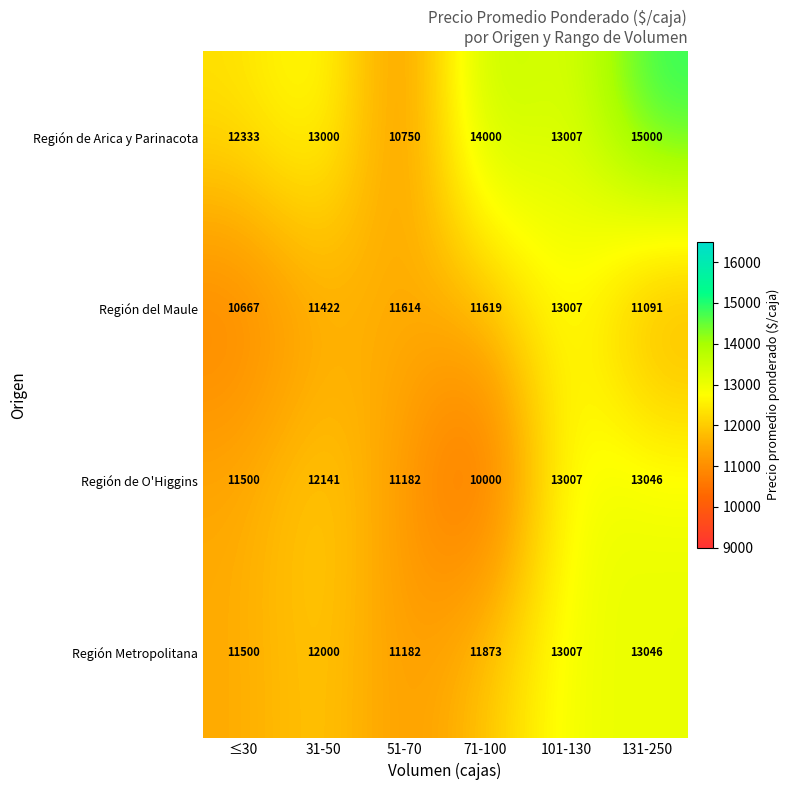

Which series has the largest total across all categories?

Región de Arica y Parinacota